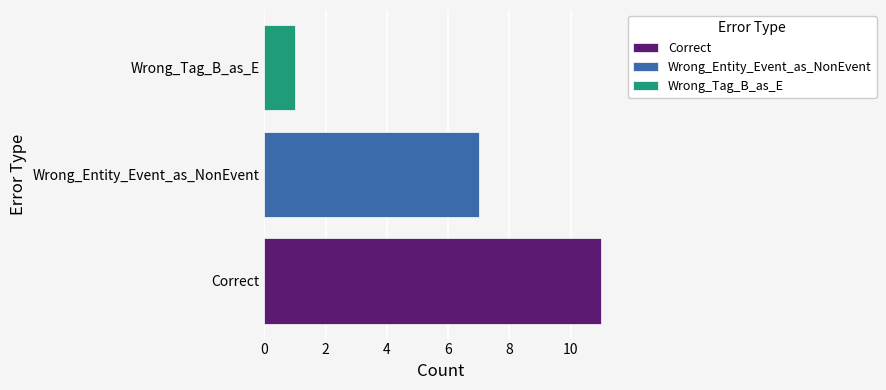

What is the difference between the highest and lowest values at Wrong_Entity_Event_as_NonEvent?

10